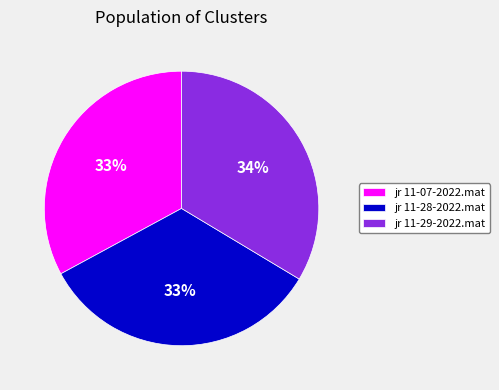

How many slices are in this pie chart?

3